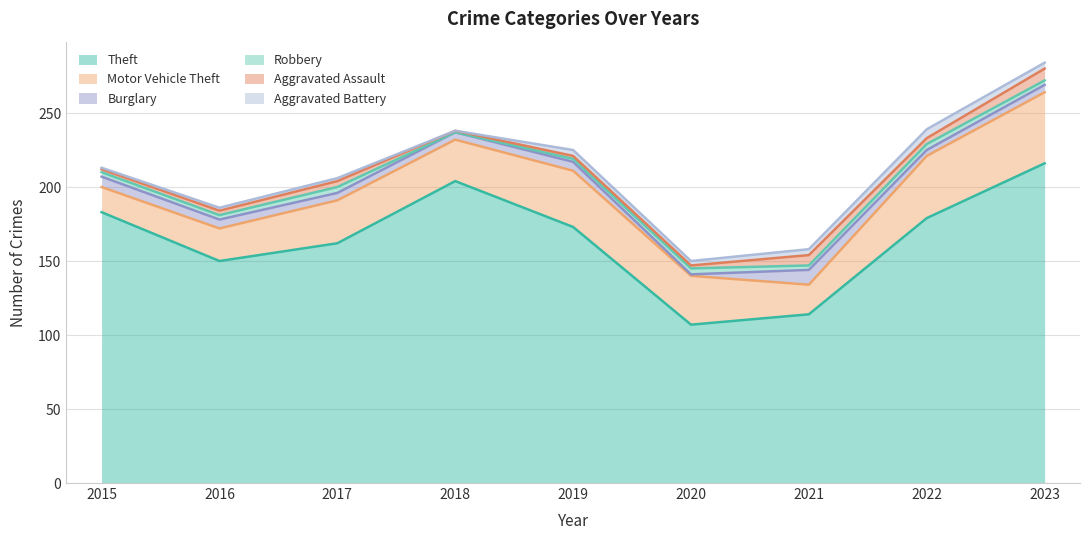

The value of Aggravated Battery at 2019 is 4. True or false?

True